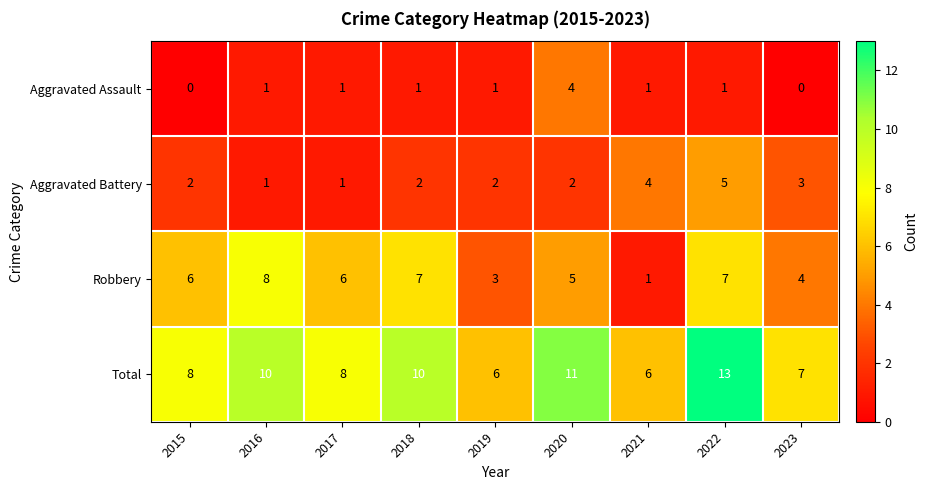

At how many categories does at least one series exceed 3?

9